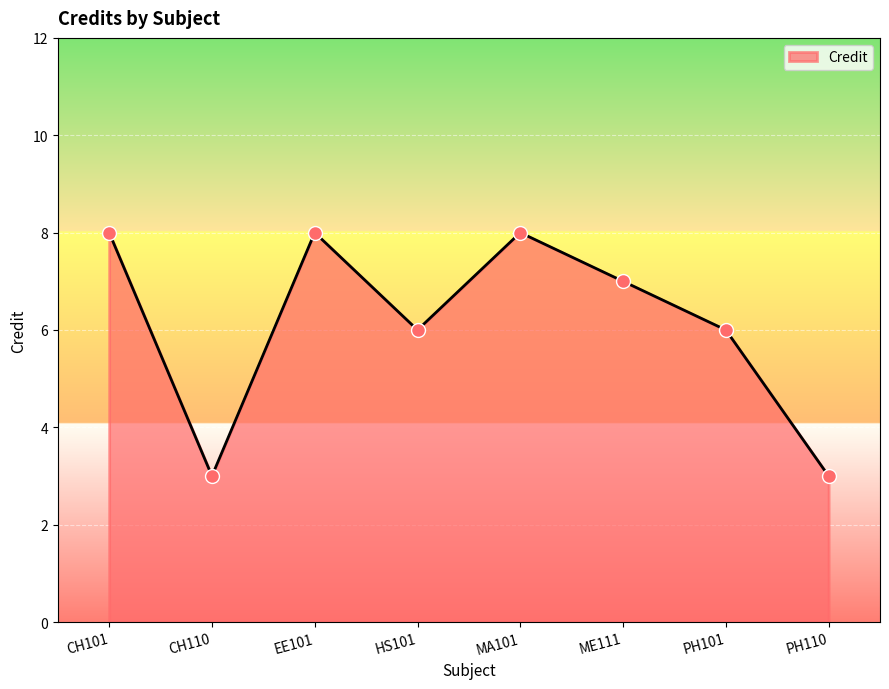

What is the change in value from CH110 to MA101?

+5